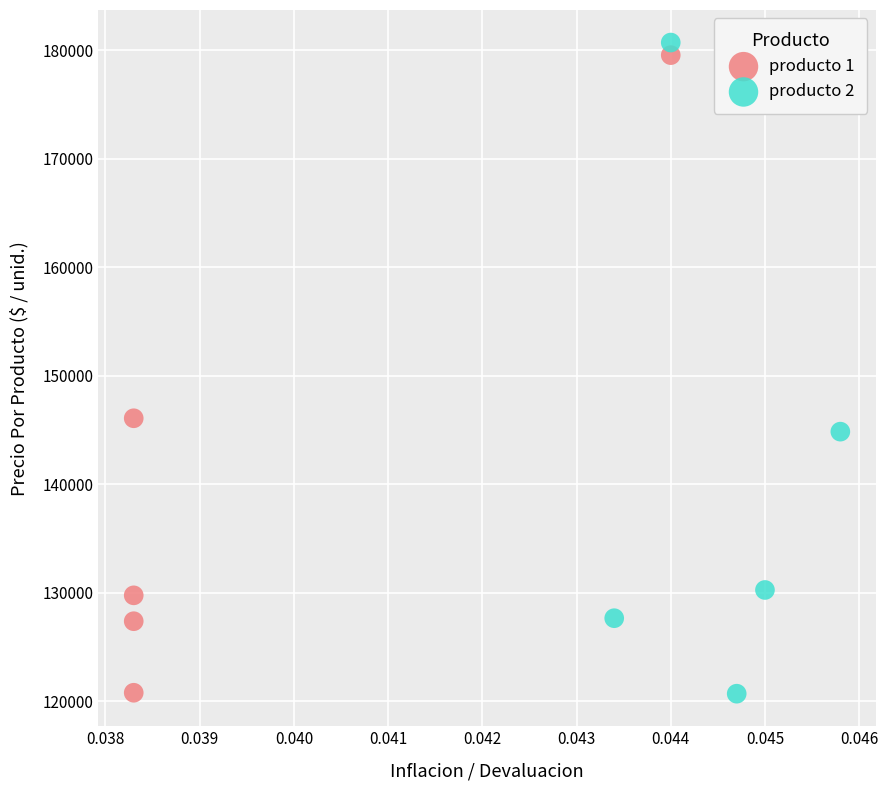

Which series has the largest Y range (max minus min)?

producto 2